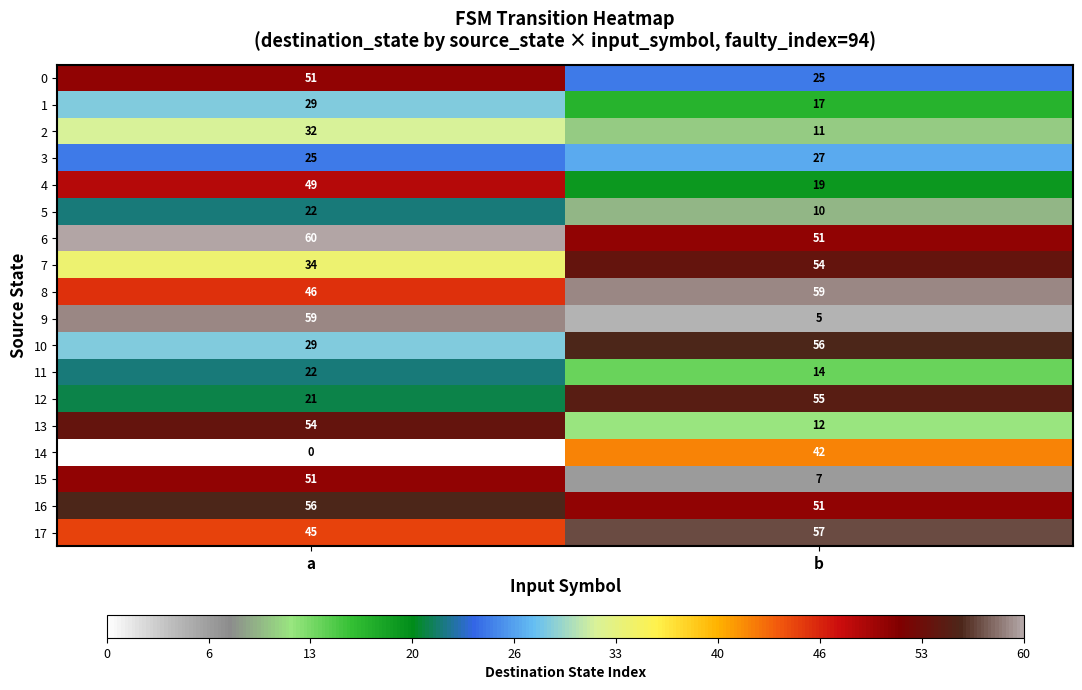

What is the difference between the maximum and minimum values in the 15 series?

44